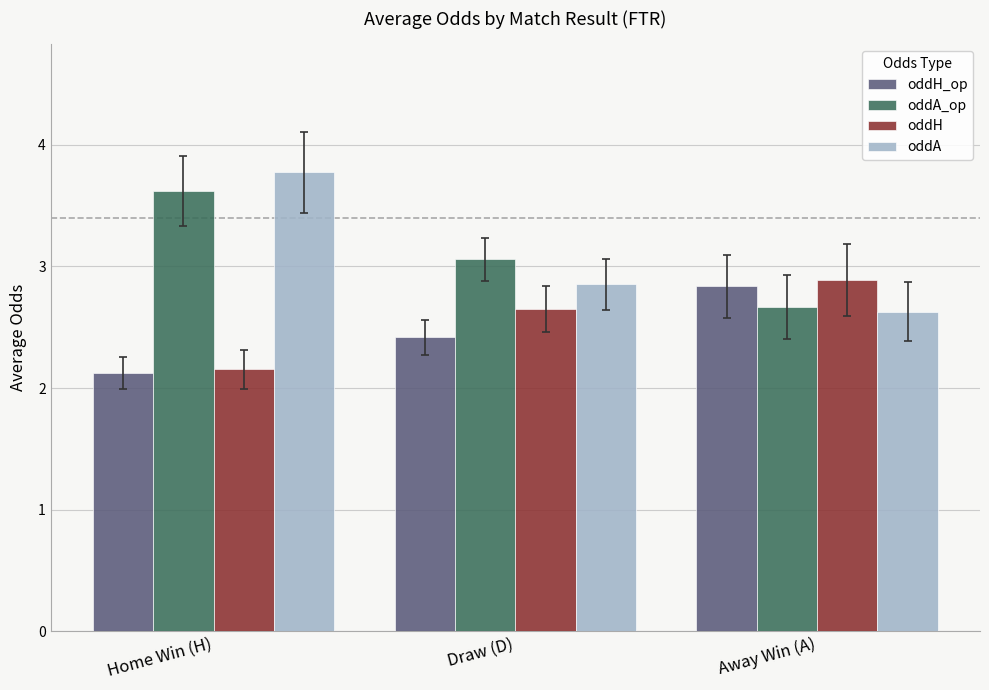

At which category is the sum across all series the highest?

Home Win (H)